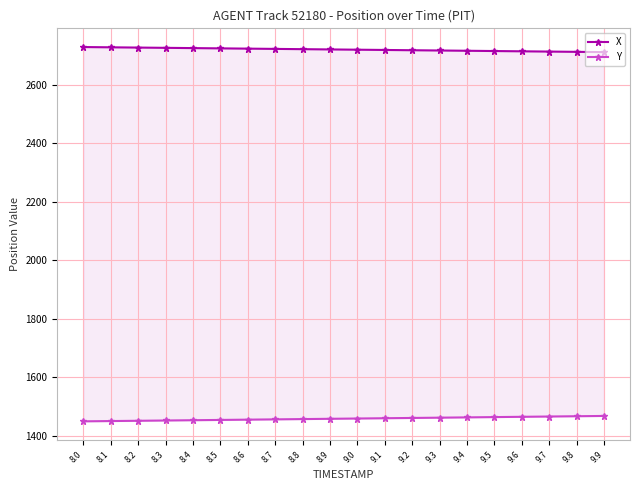

What value does the Y series have at 9.0?

1459.3